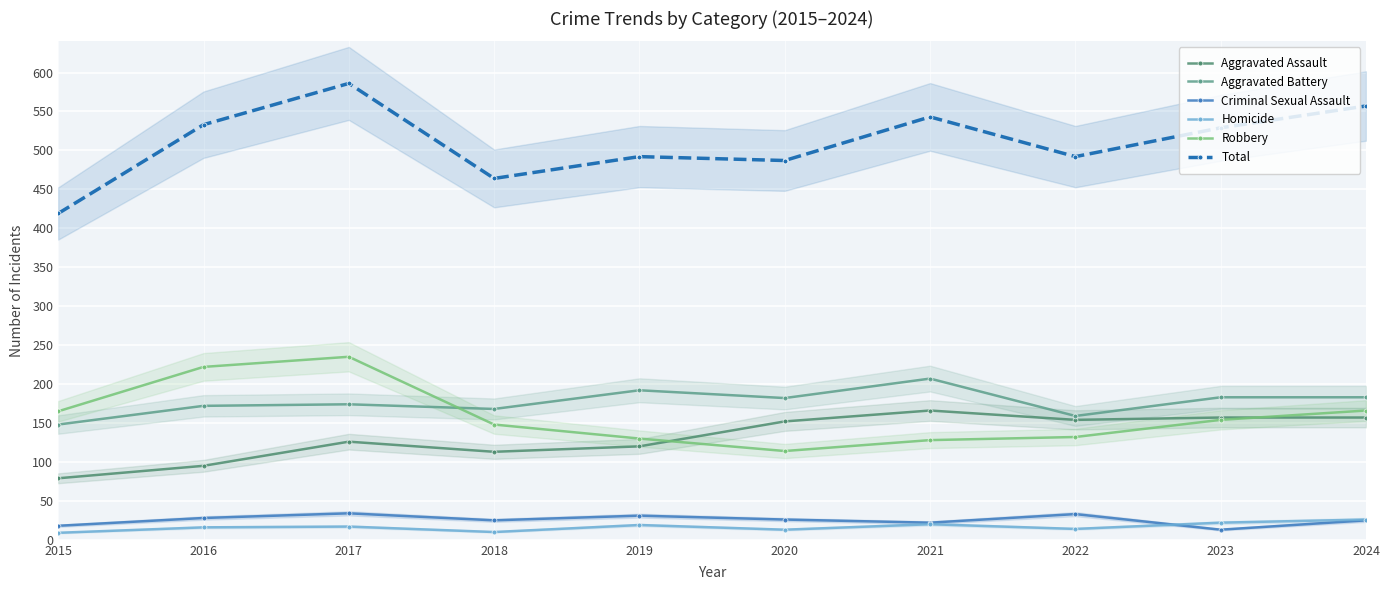

The value of Total at 2018 is 752. True or false?

False